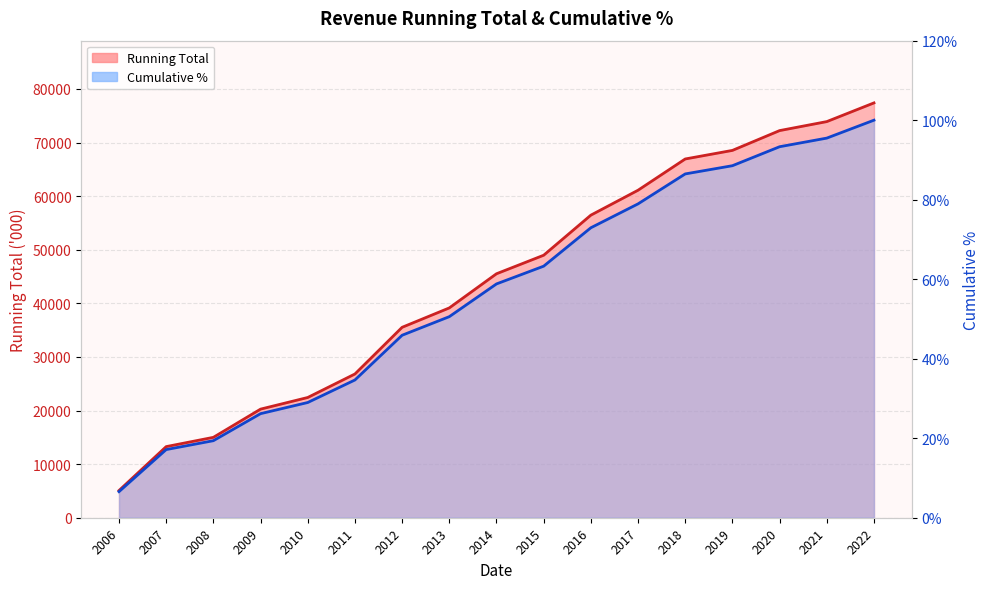

Reading left to right, list all the values displayed in this chart.

Running Total: 2006=5078.0	2007=13267.0	2008=14997.0	2009=20259.0	2010=22431.0	2011=26815.0	2012=35524.0	2013=39142.0	2014=45514.0	2015=48970.0	2016=56448.0	2017=61097.0	2018=66928.0	2019=68527.0	2020=72222.0	2021=73900.0	2022=77390.0
Percent: 2006=6.6	2007=17.1	2008=19.4	2009=26.2	2010=29.0	2011=34.6	2012=45.9	2013=50.6	2014=58.8	2015=63.3	2016=72.9	2017=78.9	2018=86.5	2019=88.5	2020=93.3	2021=95.5	2022=100.0